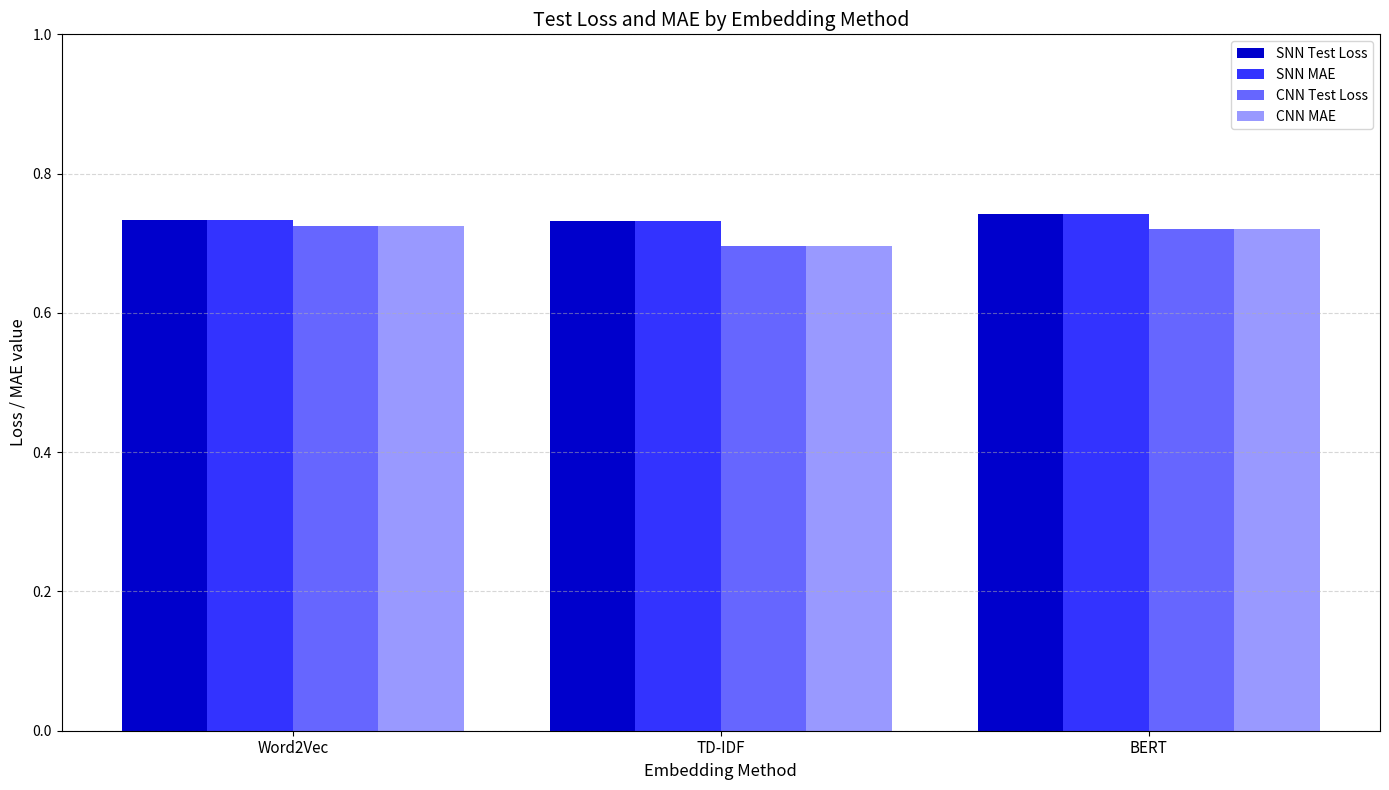

Does the chart contain stacked bars?

No